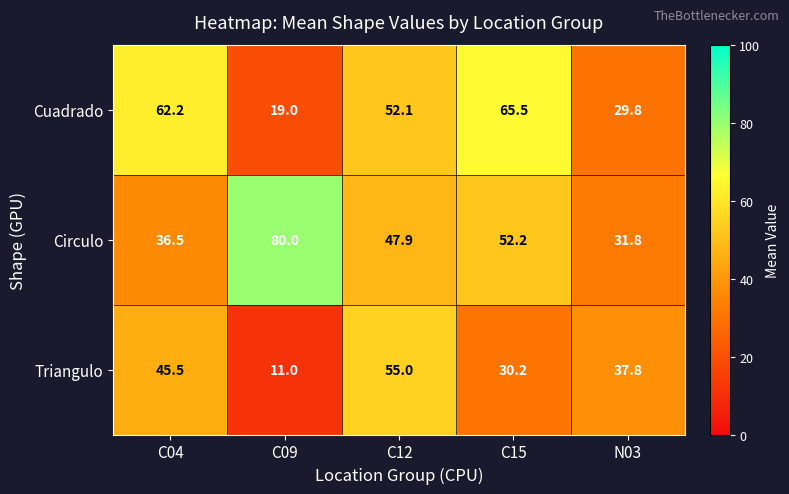

The Circulo series shows 80.0 at C09. True or false?

True